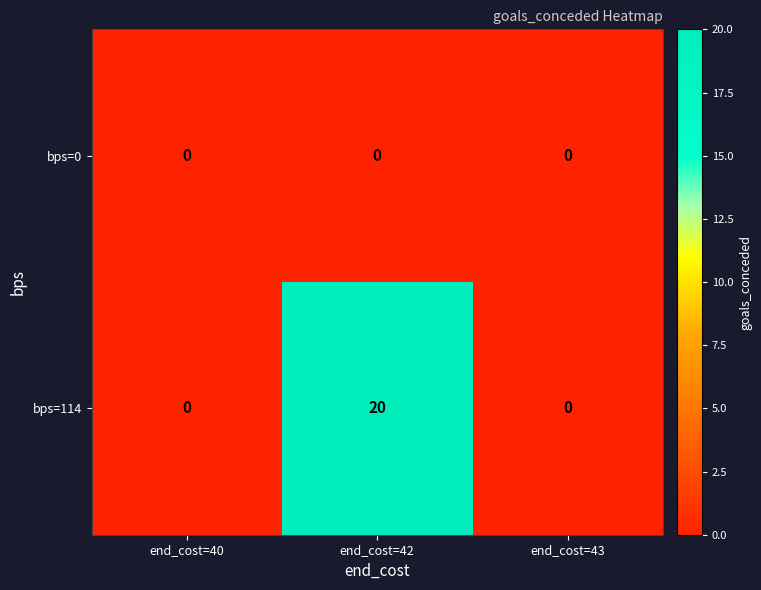

Reading left to right, transcribe all the data shown in this chart.

bps=0: 0	0	0
bps=114: 0	20	0